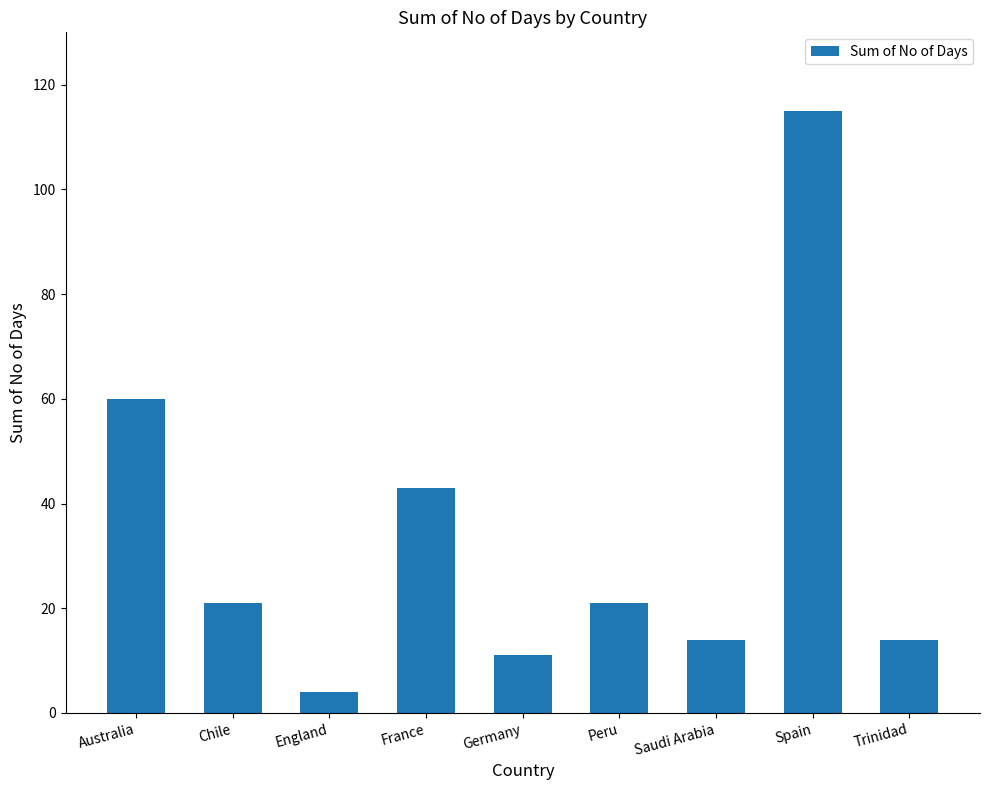

Reading right to left, extract all data points from this chart.

Trinidad=14	Spain=115	Saudi Arabia=14	Peru=21	Germany=11	France=43	England=4	Chile=21	Australia=60